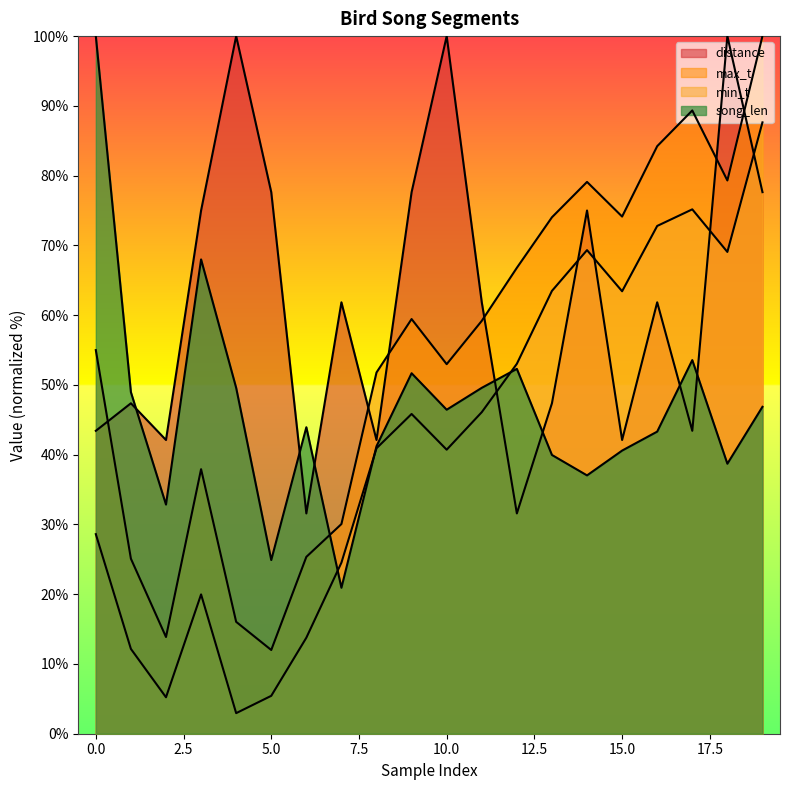

Is it true that song_len equals 46.4 at 10?

True